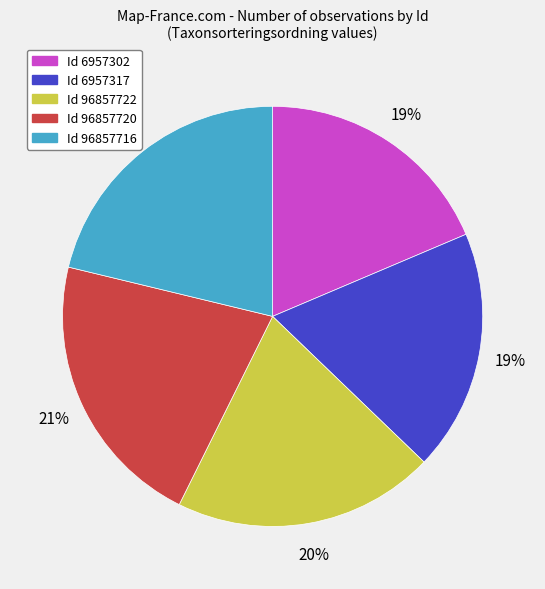

To the nearest percent, what is the combined percentage of Id 6957317 and Id 96857716?

40%